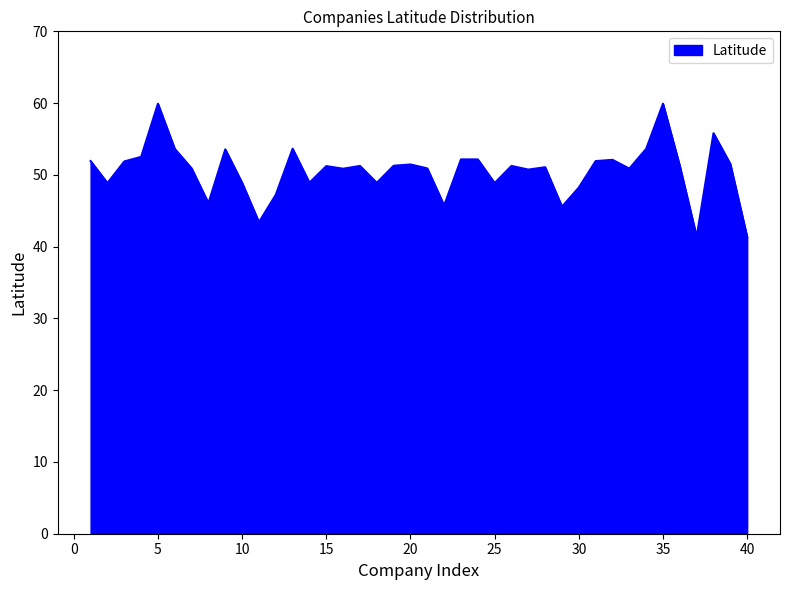

What is the smallest value displayed?

41.4